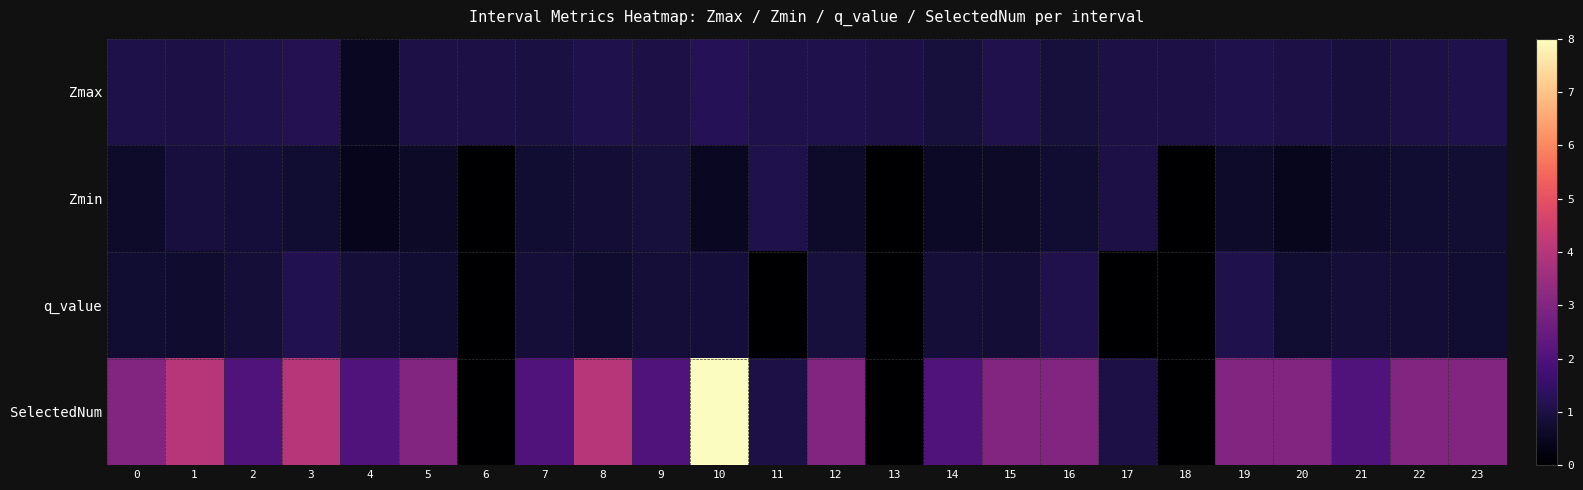

What is the greatest value displayed?

8.0